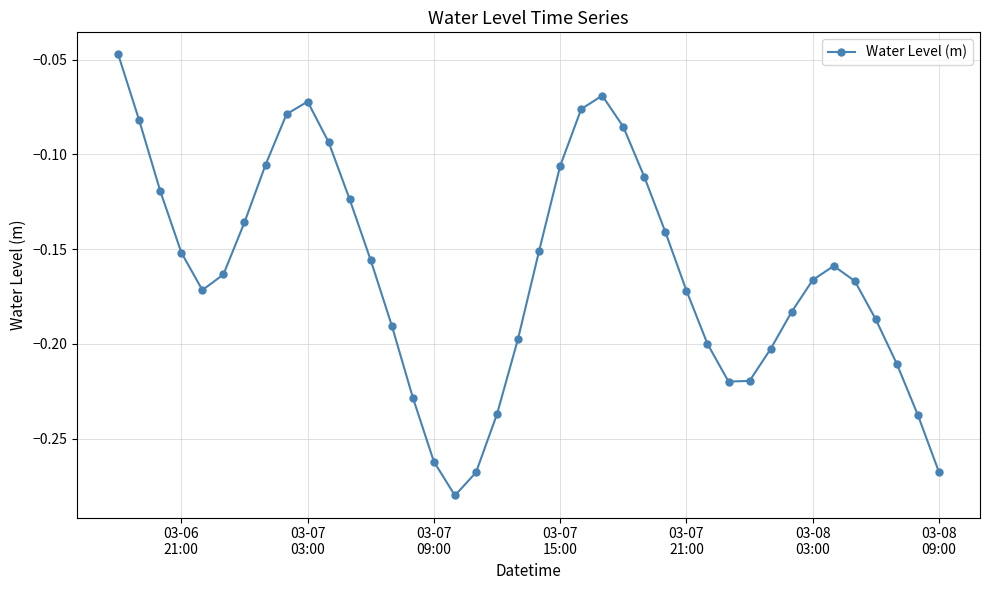

Count the number of categories in the chart.

40